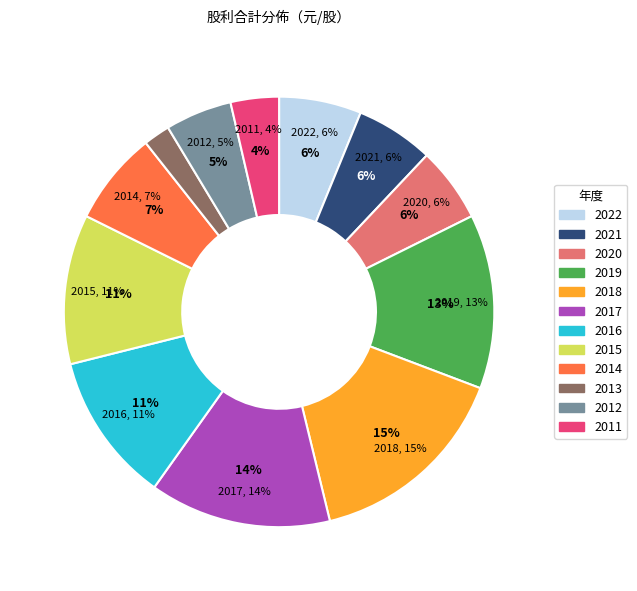

How many segments does this pie chart have?

12